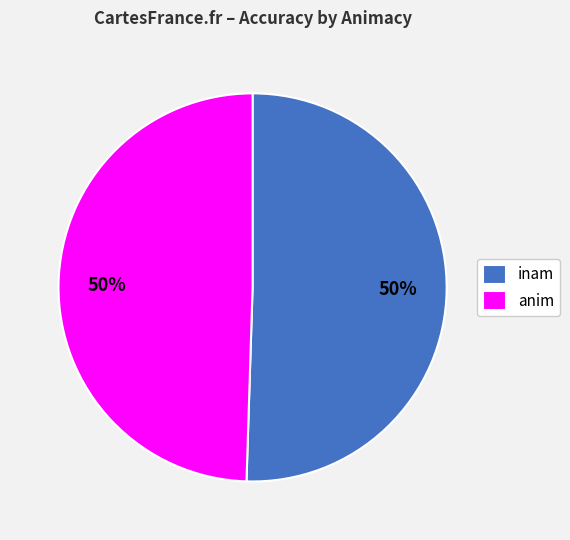

Between inam and anim, which is larger?

inam